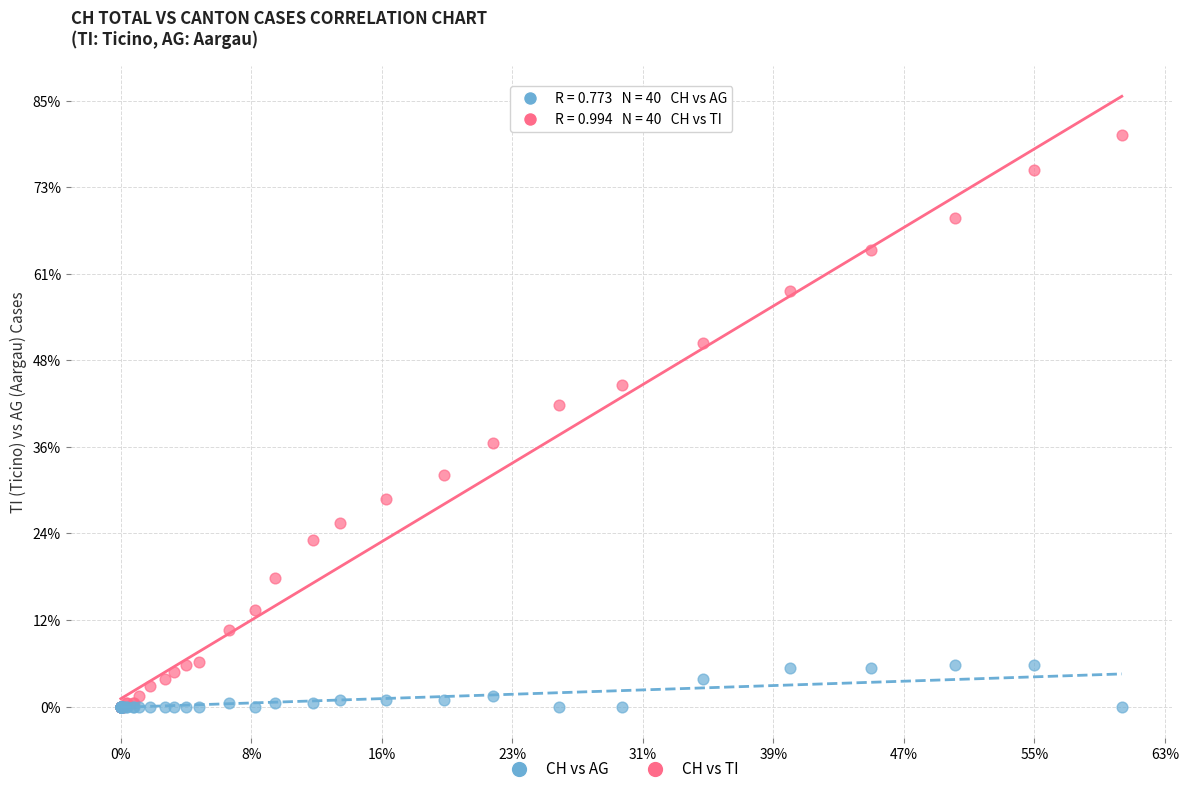

Which series reaches the maximum Y coordinate?

CH vs TI